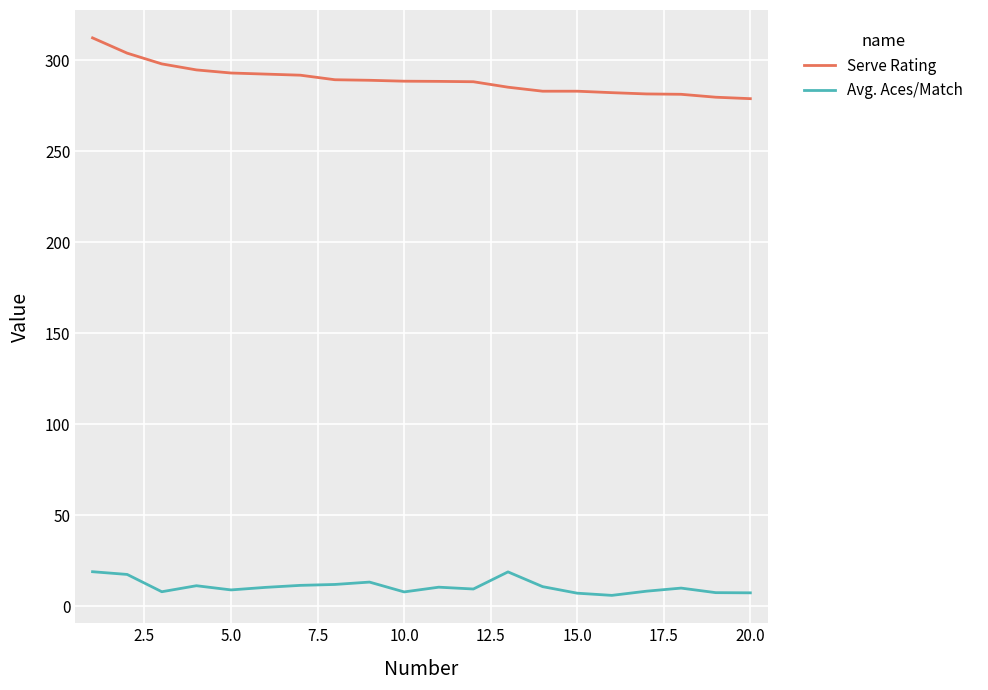

What is the difference between the maximum and minimum values in the Serve Rating series?

33.4